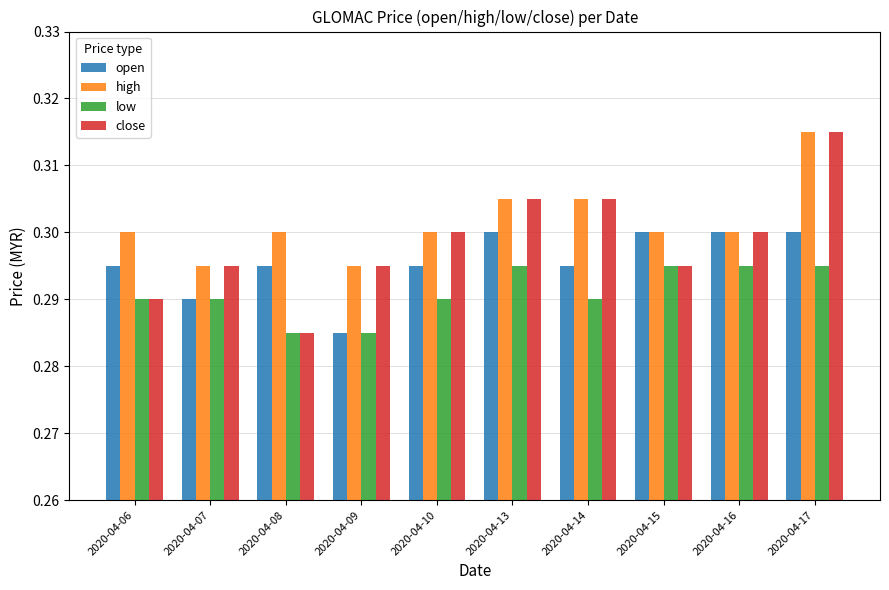

Where is open nearest to the value 0?

2020-04-09